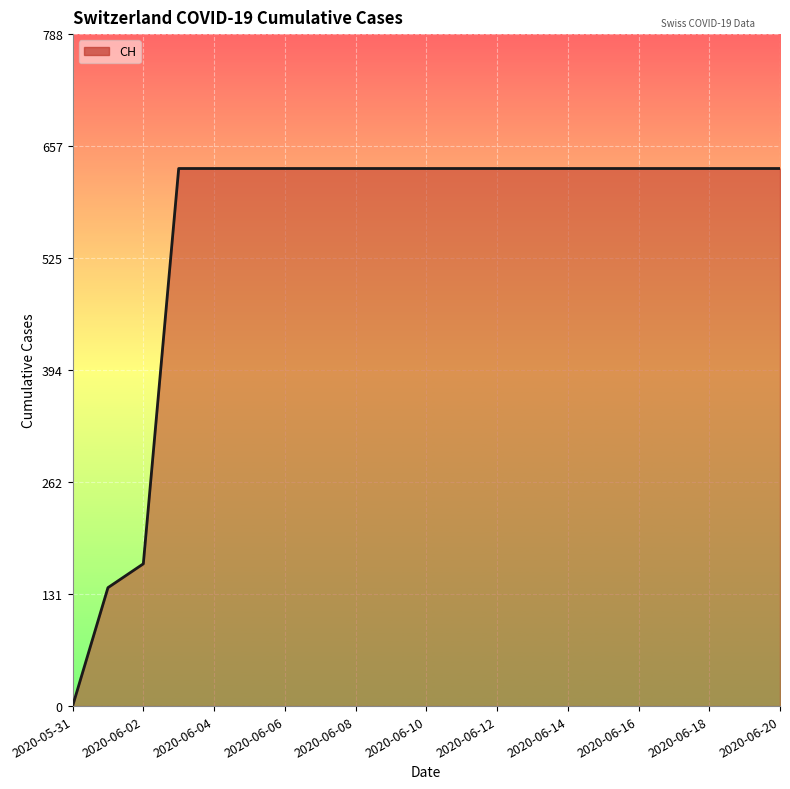

What is the difference between the maximum and minimum values?

631